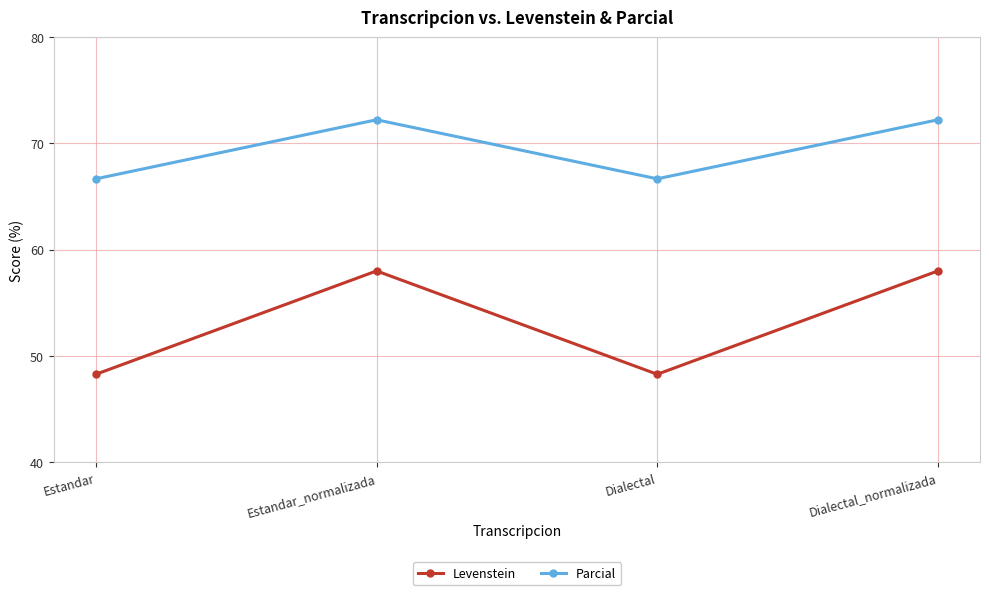

What is the smallest value displayed?

48.3